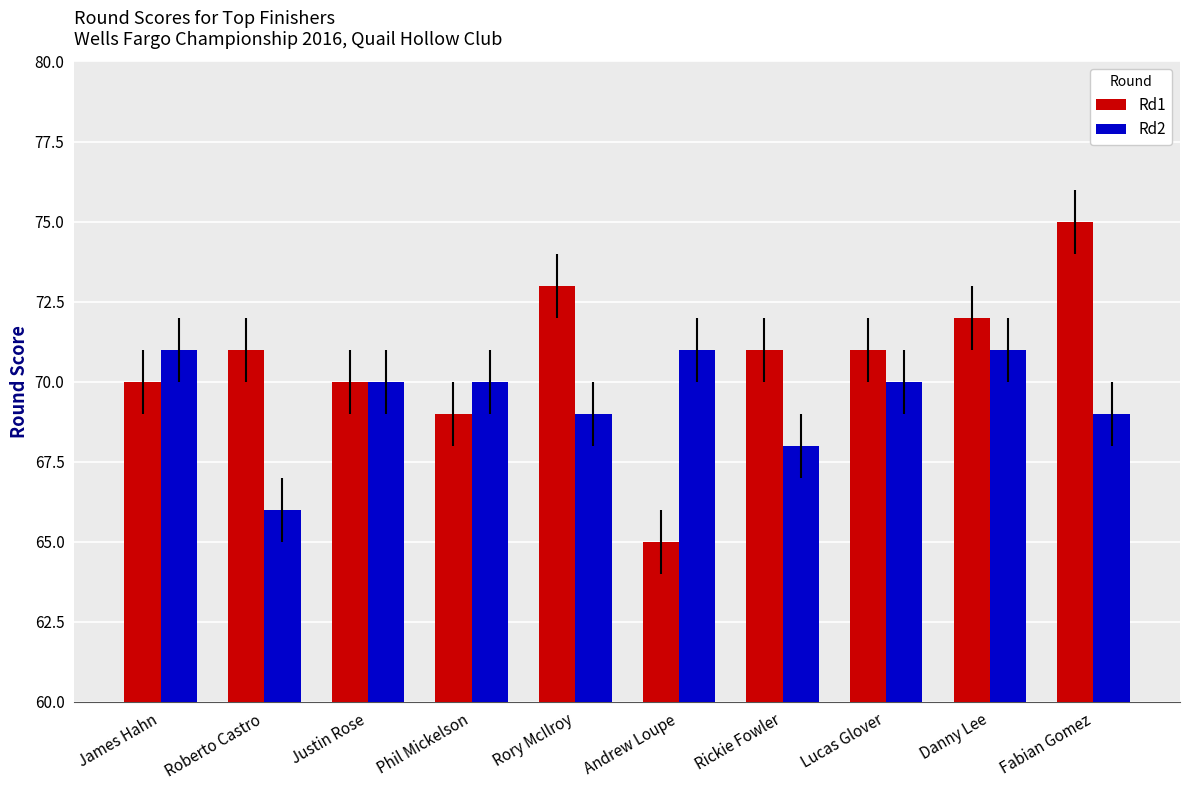

The value of Rd1 at Danny Lee is 72. True or false?

True